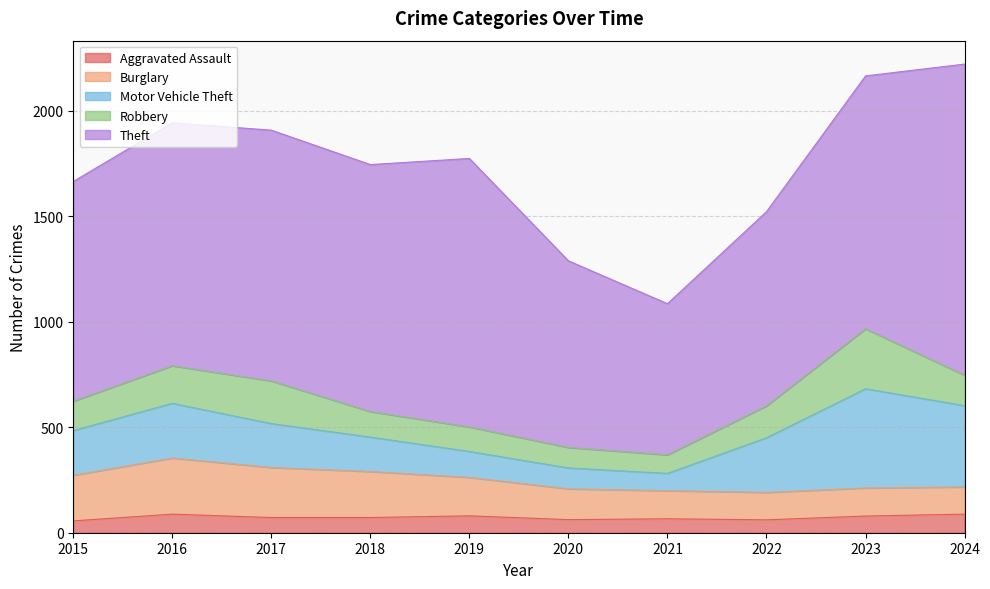

What is the approximate value of Burglary at 2021?

133